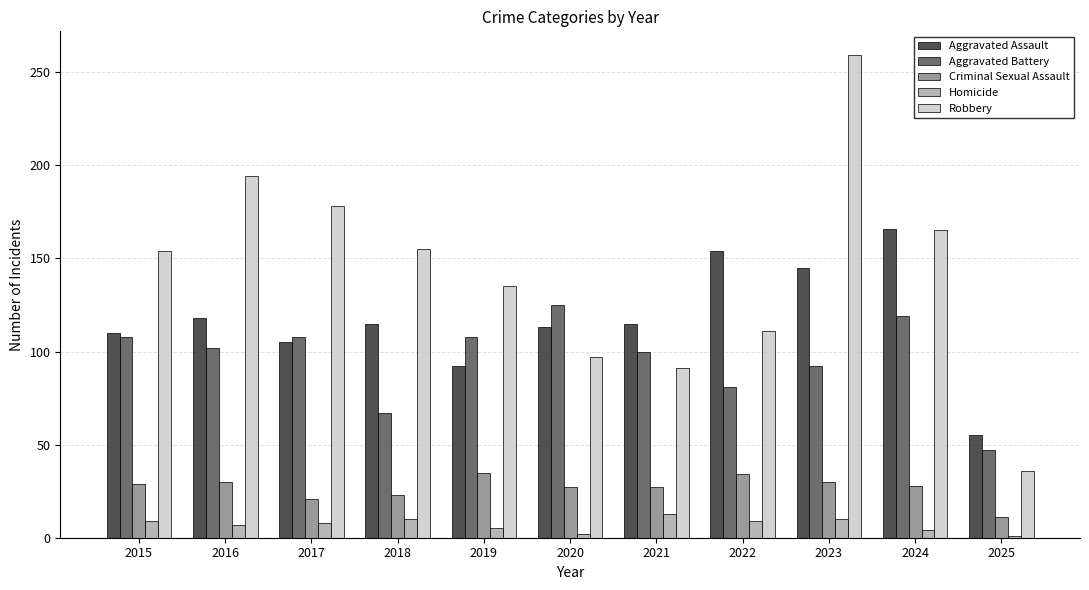

Between 2019 and 2020, which series saw the biggest shift?

Robbery